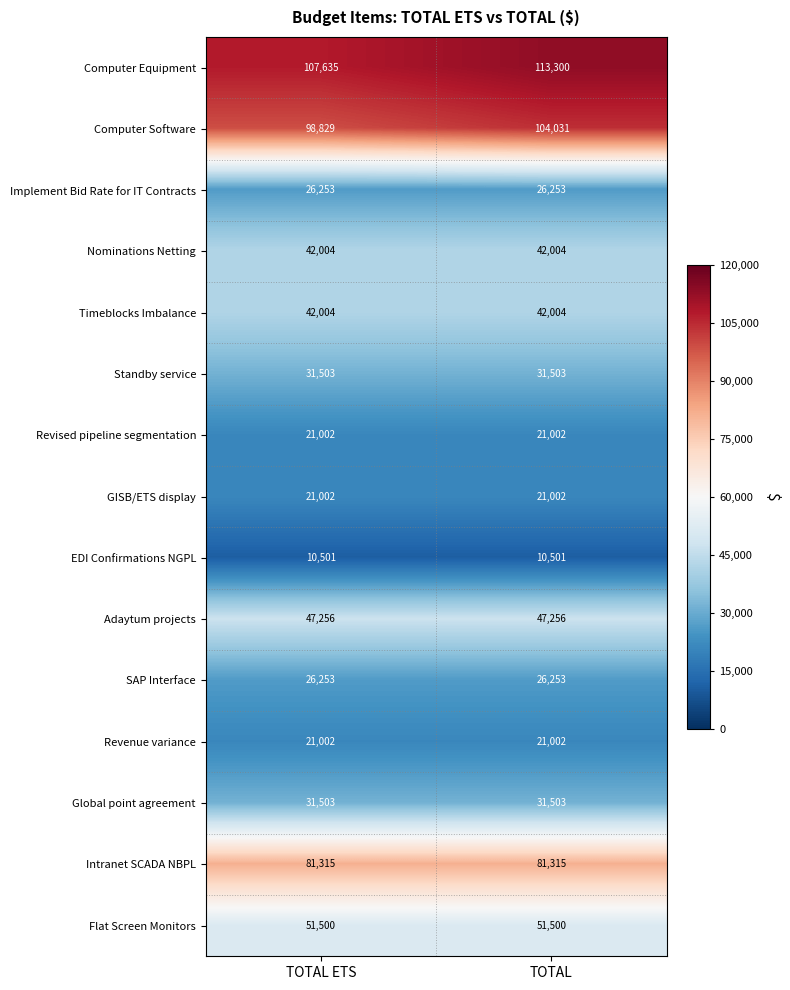

Reading left to right, what are all the values shown in this chart?

Computer Equipment: TOTAL ETS=107635	TOTAL=113300
Computer Software: TOTAL ETS=98829	TOTAL=104031
Implement Bid Rate for IT Contracts: TOTAL ETS=26253	TOTAL=26253
Nominations Netting: TOTAL ETS=42004	TOTAL=42004
Timeblocks Imbalance: TOTAL ETS=42004	TOTAL=42004
Standby service: TOTAL ETS=31503	TOTAL=31503
Revised pipeline segmentation: TOTAL ETS=21002	TOTAL=21002
GISB/ETS display: TOTAL ETS=21002	TOTAL=21002
EDI Confirmations NGPL: TOTAL ETS=10501	TOTAL=10501
Adaytum projects: TOTAL ETS=47256	TOTAL=47256
SAP Interface: TOTAL ETS=26253	TOTAL=26253
Revenue variance: TOTAL ETS=21002	TOTAL=21002
Global point agreement: TOTAL ETS=31503	TOTAL=31503
Intranet SCADA NBPL: TOTAL ETS=81315	TOTAL=81315
Flat Screen Monitors: TOTAL ETS=51500	TOTAL=51500